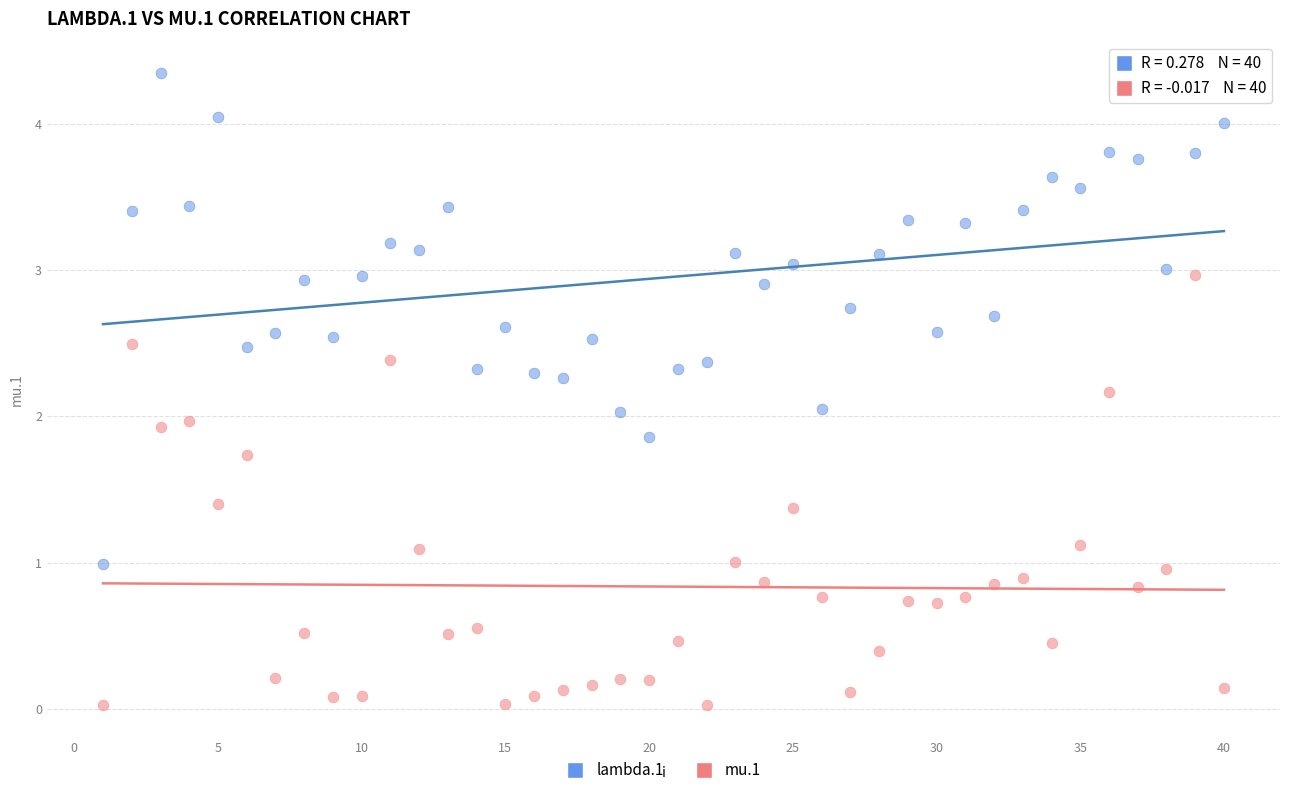

What is the X range (max minus min) for the scatter plot?

39.0